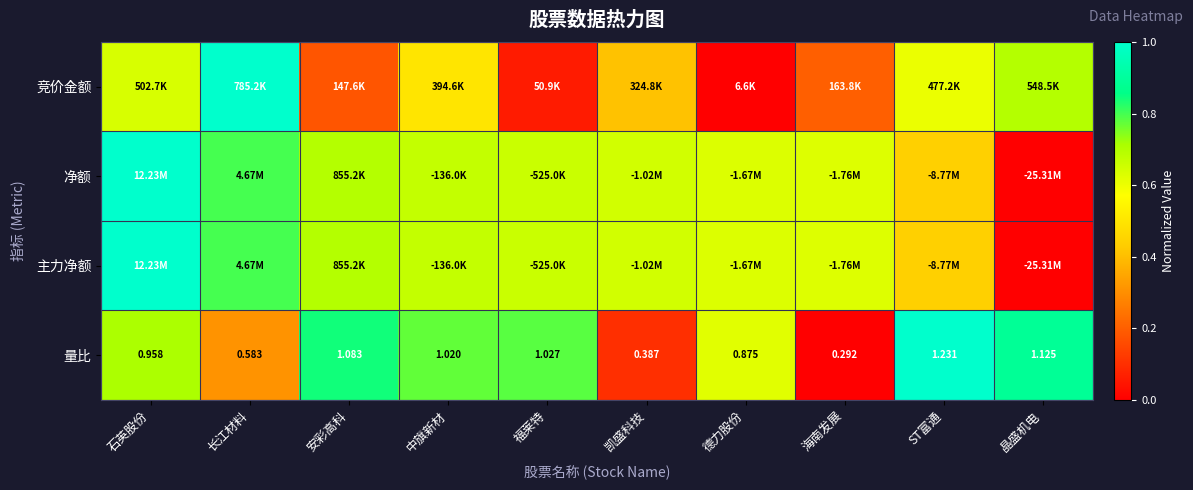

Where does the 量比 series first go above 1?

安彩高科